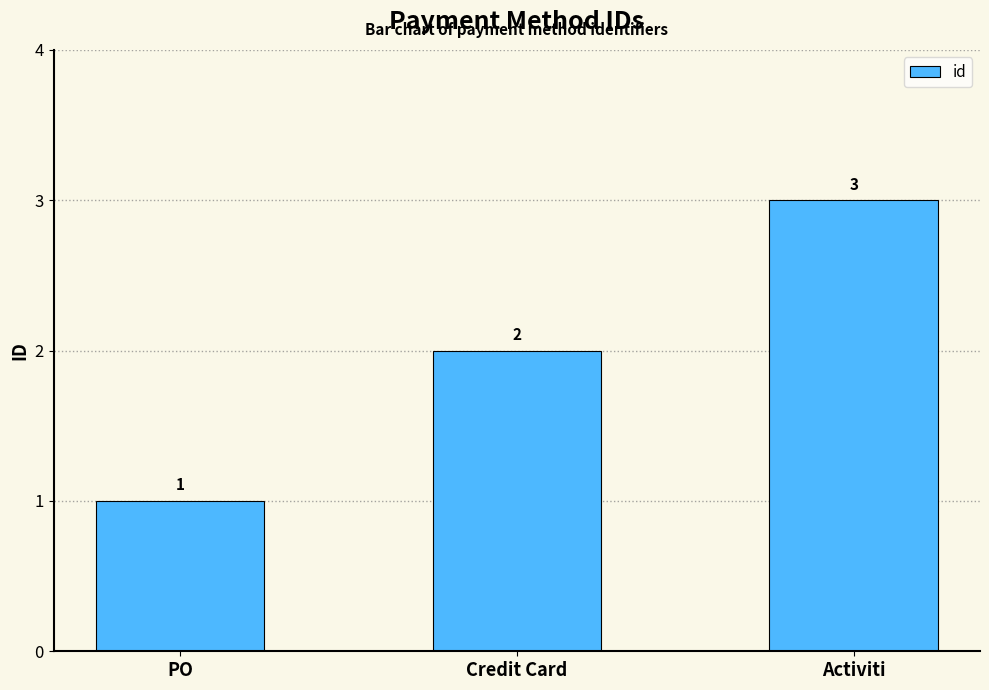

Reading left to right, transcribe all the data shown in this chart.

1	2	3